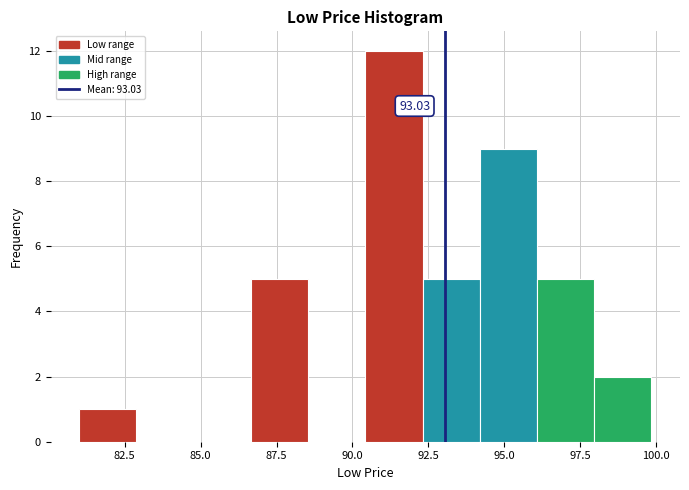

Read against the x-axis, roughly where is the centre of the tallest bar?

91.5